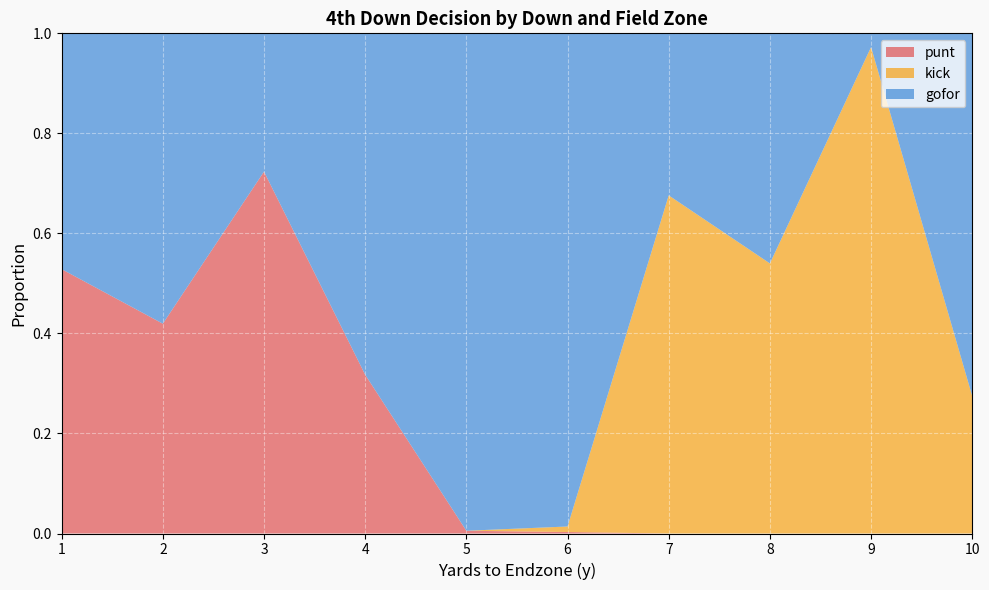

Reading left to right, what are all the values shown in this chart?

gofor: 1=0.5	2=0.6	3=0.3	4=0.7	5=1.0	6=1.0	7=0.3	8=0.5	9=0.0	10=0.7
punt: 1=0.5	2=0.4	3=0.7	4=0.3	5=0.0	6=0.0	7=0.0	8=0.0	9=0.0	10=0.0
kick: 1=0.0	2=0.0	3=0.0	4=0.0	5=0.0	6=0.0	7=0.7	8=0.5	9=1.0	10=0.3